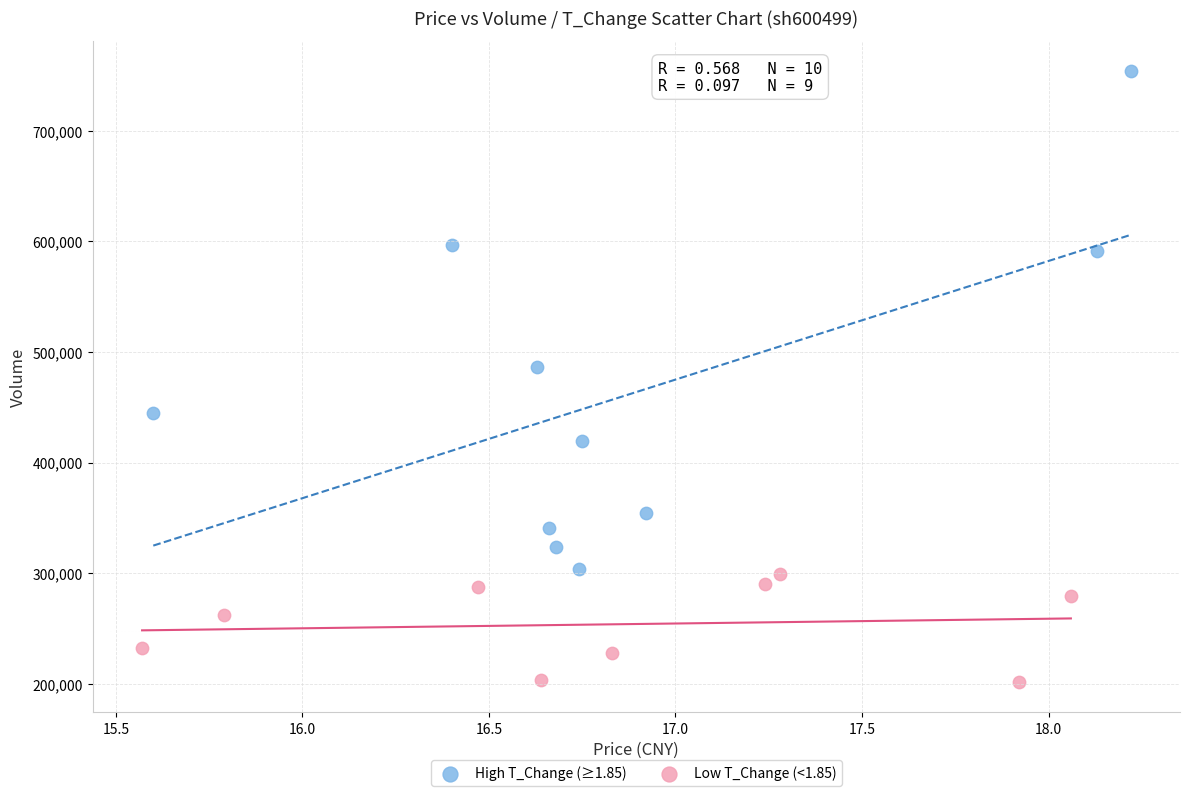

Which series has the widest spread of Y values?

High T_Change (≥1.85)